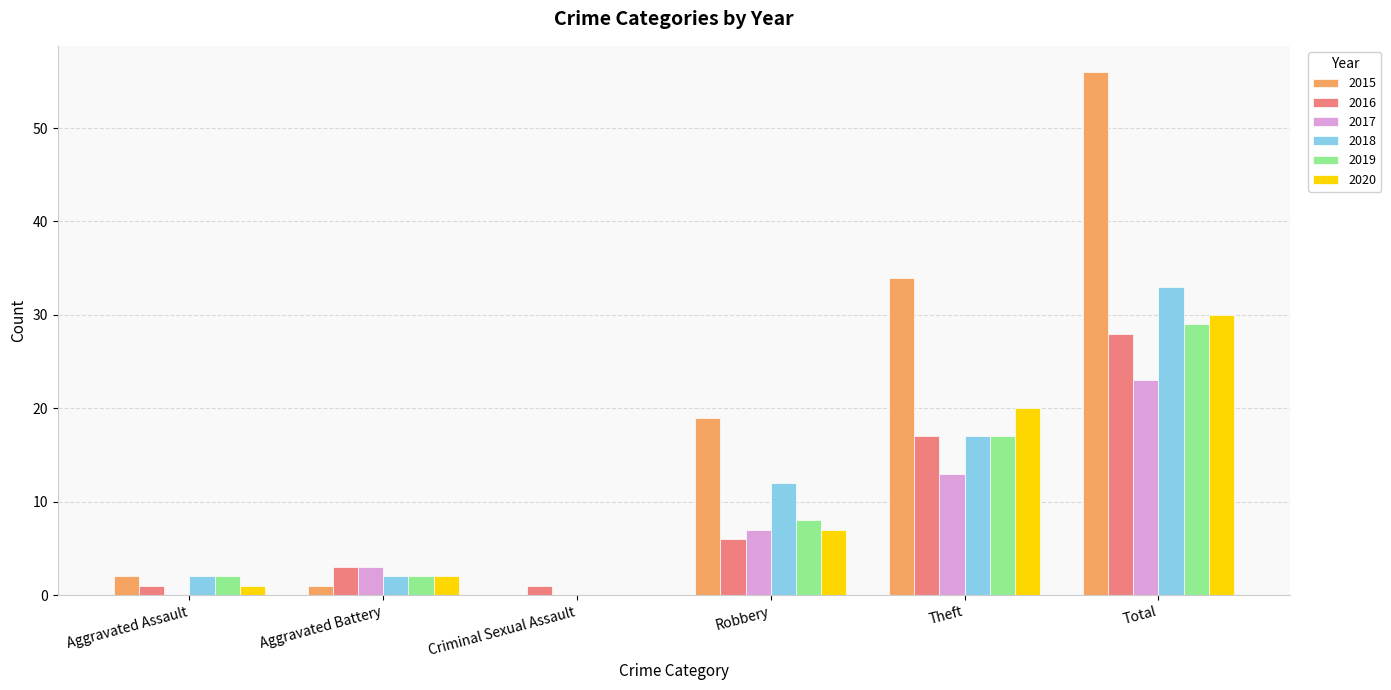

What is the sum of all 2017 values?

46